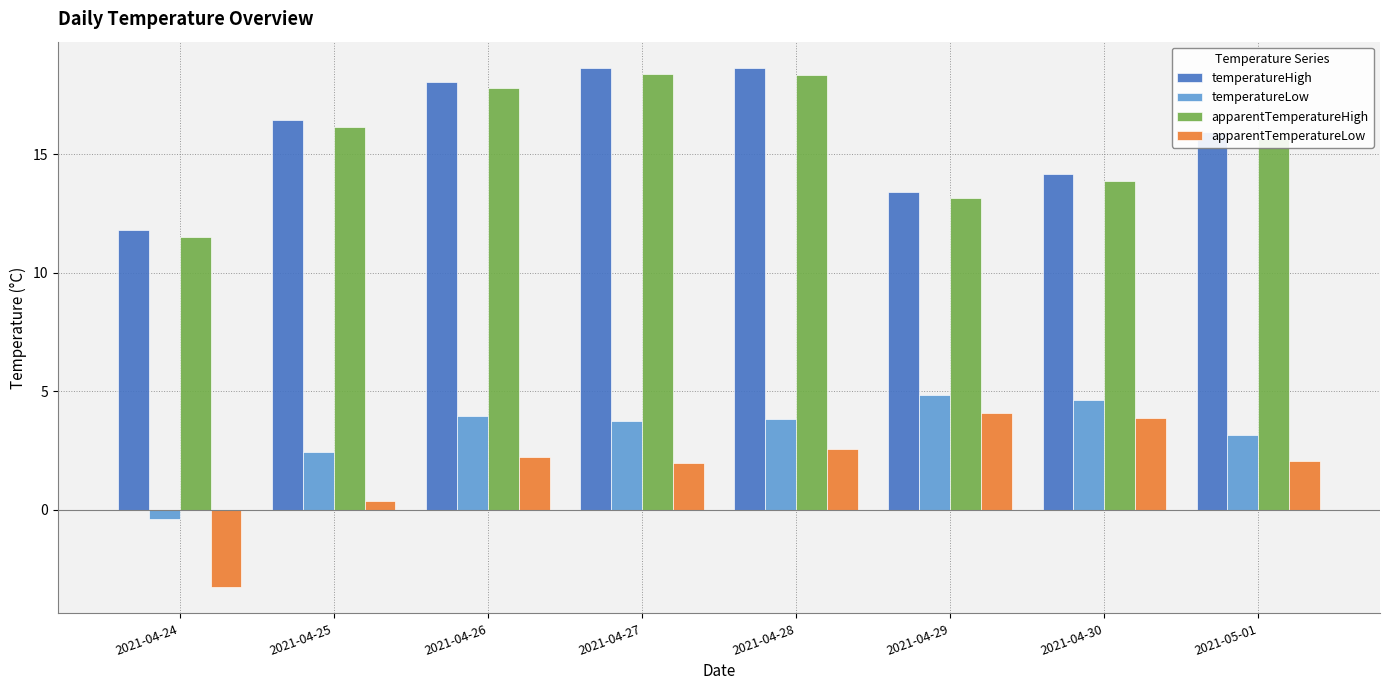

Does the chart contain stacked bars?

No